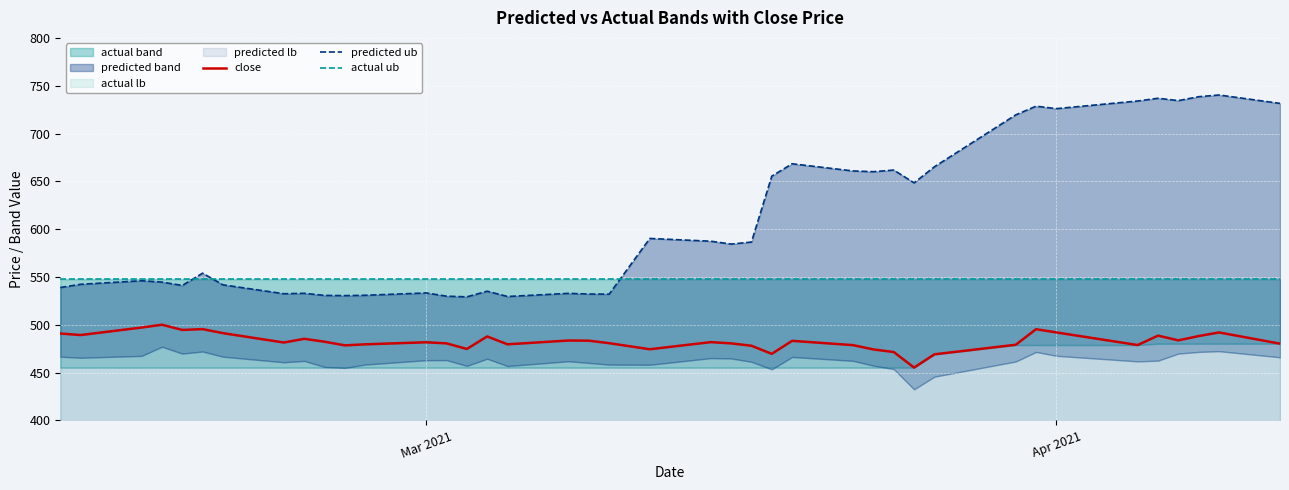

Is it true that close equals 492.1 at Apr 2021?

True